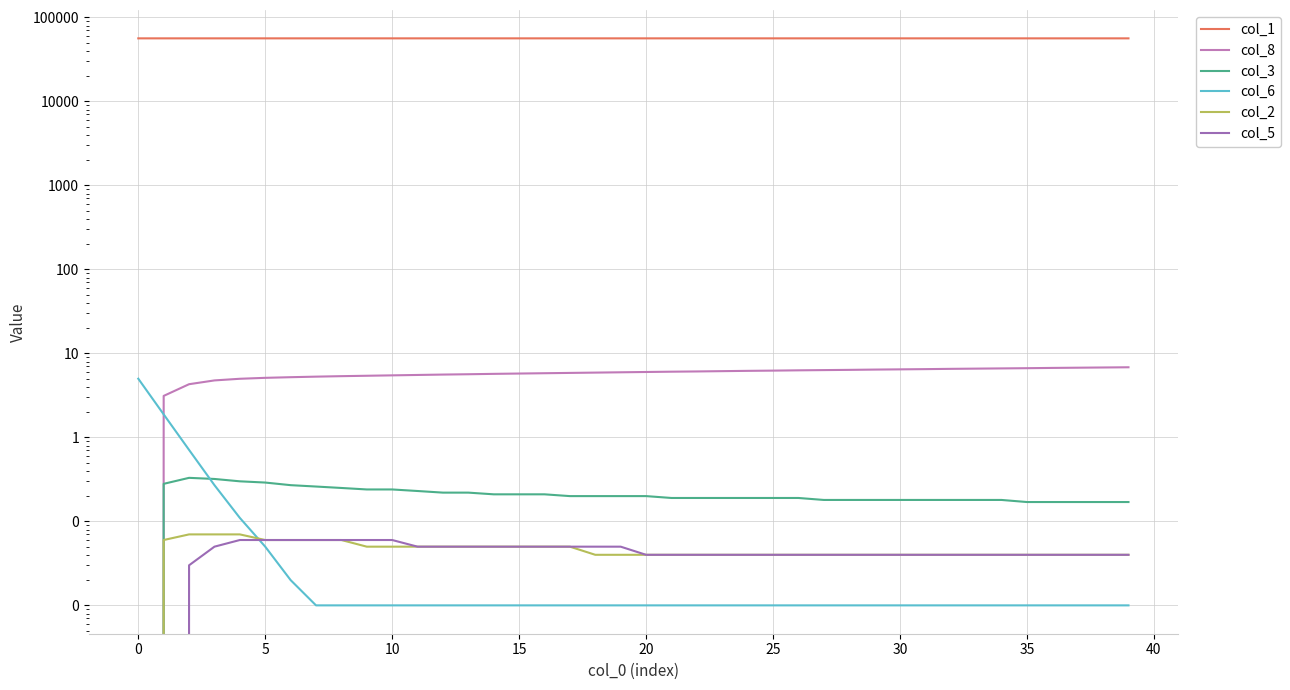

Reading right to left, list all the values displayed in this chart.

col_1: 56425.9	56425.9	56425.9	56426.0	56426.0	56426.1	56426.1	56426.2	56426.2	56426.2	56426.3	56426.3	56426.4	56426.4	56426.4	56426.5	56426.5	56426.6	56426.6	56426.7	56426.7	56426.8	56426.8	56426.8	56426.9	56426.9	56427.0	56427.0	56427.1	56427.1	56427.2	56427.2	56427.3	56427.3	56427.4	56427.4	56427.5	56427.5	56427.7	56428.0
col_8: 6.8	6.8	6.8	6.7	6.7	6.6	6.6	6.5	6.5	6.5	6.4	6.4	6.3	6.3	6.2	6.2	6.2	6.1	6.1	6.0	6.0	5.9	5.9	5.8	5.8	5.7	5.7	5.6	5.5	5.5	5.4	5.4	5.3	5.2	5.1	5.0	4.8	4.3	3.1	0.0
col_3: 0.2	0.2	0.2	0.2	0.2	0.2	0.2	0.2	0.2	0.2	0.2	0.2	0.2	0.2	0.2	0.2	0.2	0.2	0.2	0.2	0.2	0.2	0.2	0.2	0.2	0.2	0.2	0.2	0.2	0.2	0.2	0.2	0.3	0.3	0.3	0.3	0.3	0.3	0.3	0.0
col_6: 0.0	0.0	0.0	0.0	0.0	0.0	0.0	0.0	0.0	0.0	0.0	0.0	0.0	0.0	0.0	0.0	0.0	0.0	0.0	0.0	0.0	0.0	0.0	0.0	0.0	0.0	0.0	0.0	0.0	0.0	0.0	0.0	0.0	0.0	0.1	0.1	0.3	0.7	1.9	5.0
col_2: 0.0	0.0	0.0	0.0	0.0	0.0	0.0	0.0	0.0	0.0	0.0	0.0	0.0	0.0	0.0	0.0	0.0	0.0	0.0	0.0	0.0	0.0	0.1	0.1	0.1	0.1	0.1	0.1	0.1	0.1	0.1	0.1	0.1	0.1	0.1	0.1	0.1	0.1	0.1	0.0
col_5: 0.0	0.0	0.0	0.0	0.0	0.0	0.0	0.0	0.0	0.0	0.0	0.0	0.0	0.0	0.0	0.0	0.0	0.0	0.0	0.0	0.1	0.1	0.1	0.1	0.1	0.1	0.1	0.1	0.1	0.1	0.1	0.1	0.1	0.1	0.1	0.1	0.1	0.0	0.0	0.0